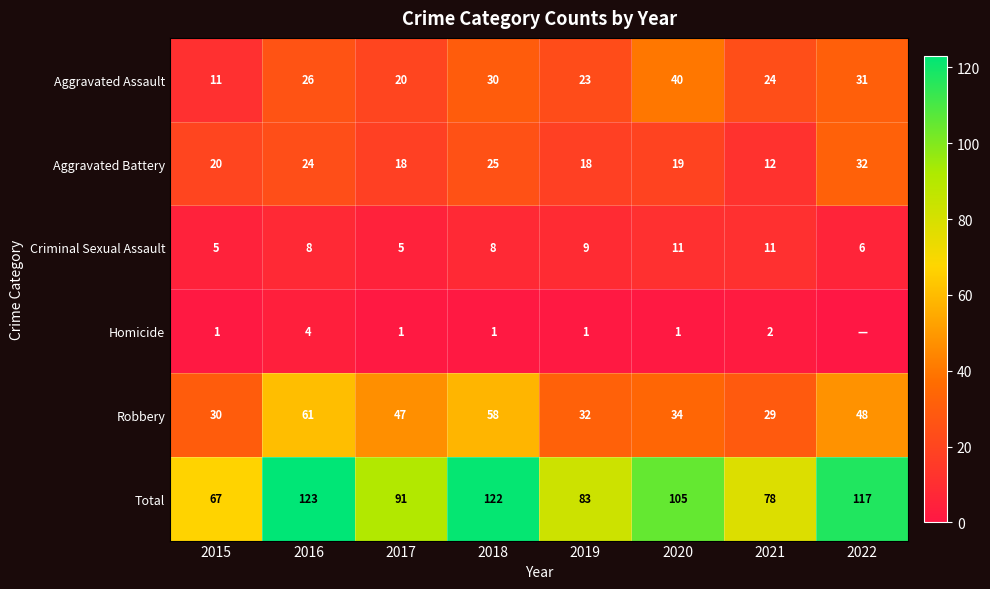

What is the average value of the Aggravated Battery series?

21